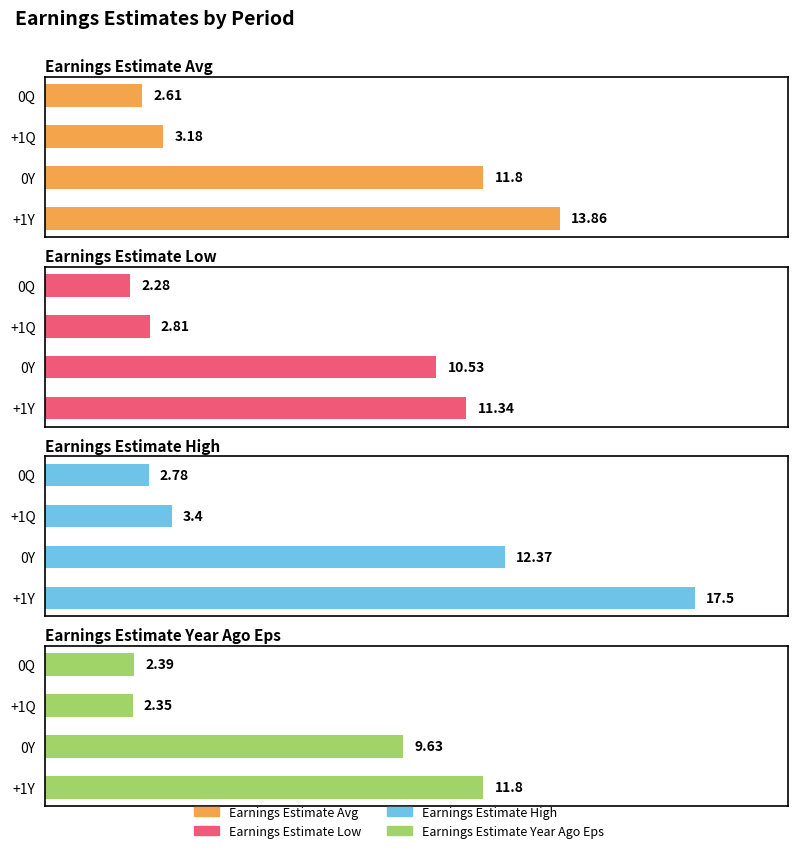

Which series has the widest spread of values?

Earnings Estimate High